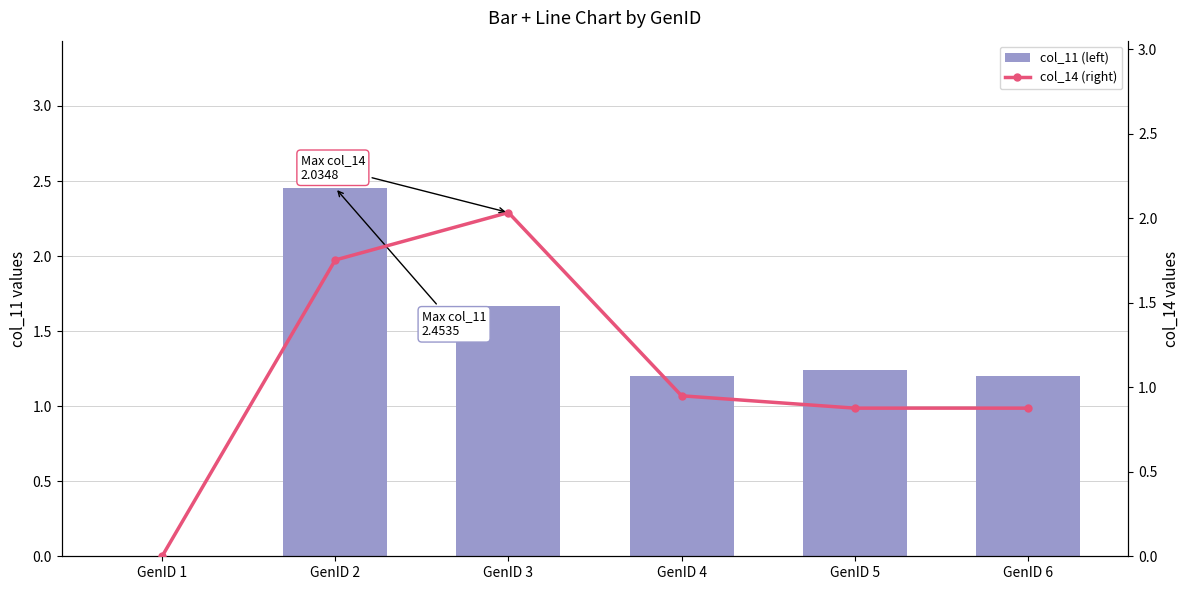

At which category is the sum across all series the highest?

GenID 2